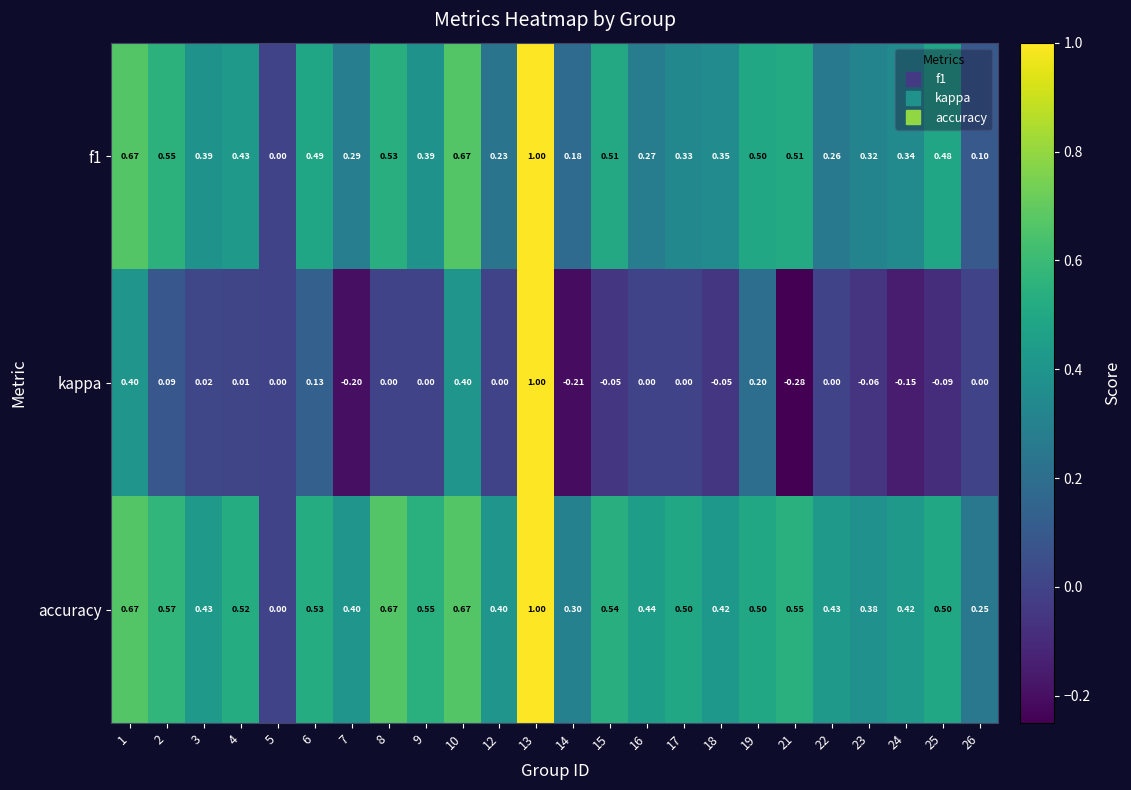

Which series has the largest range (max minus min)?

kappa